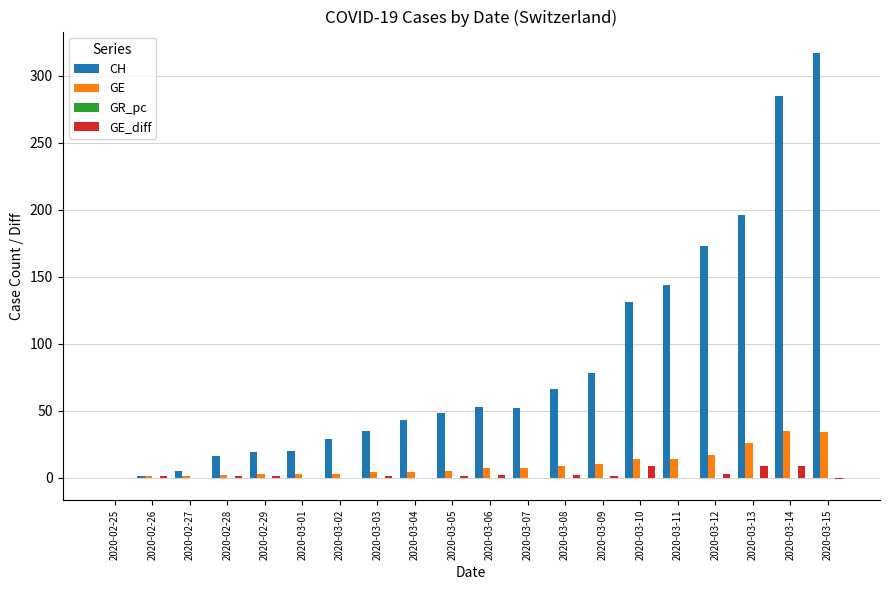

Which series has the largest total across all categories?

CH